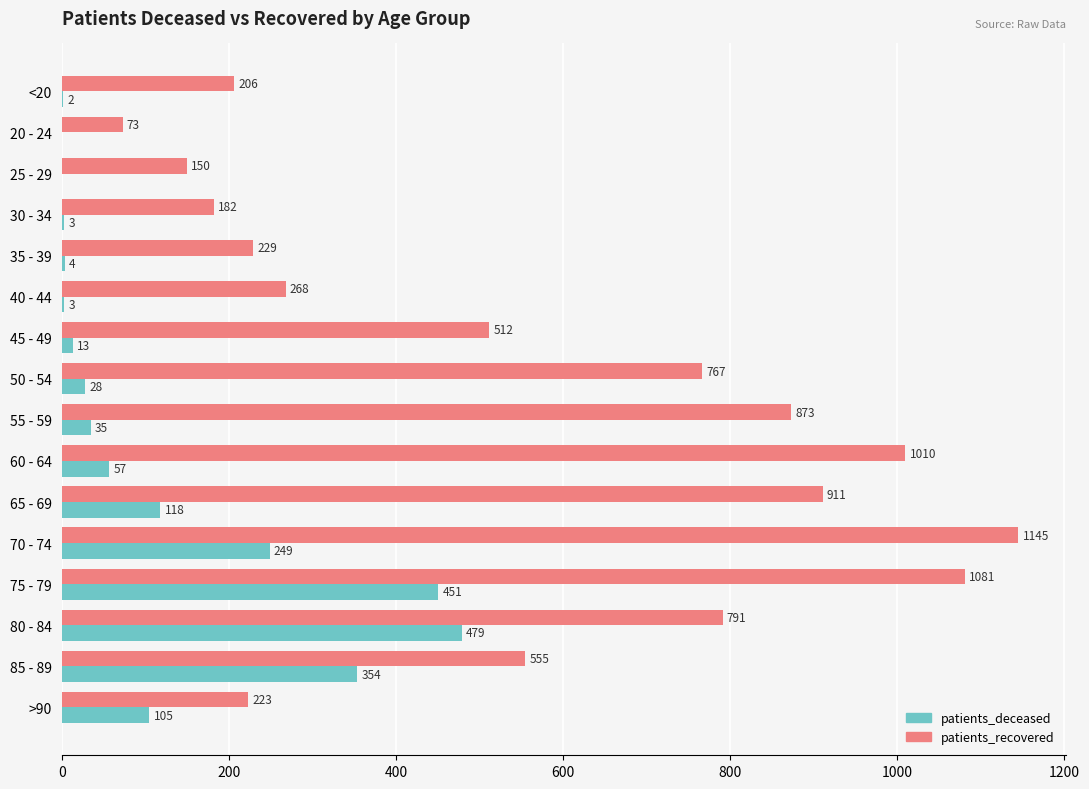

True or false: patients_recovered has a value of 374 at 70 - 74.

False